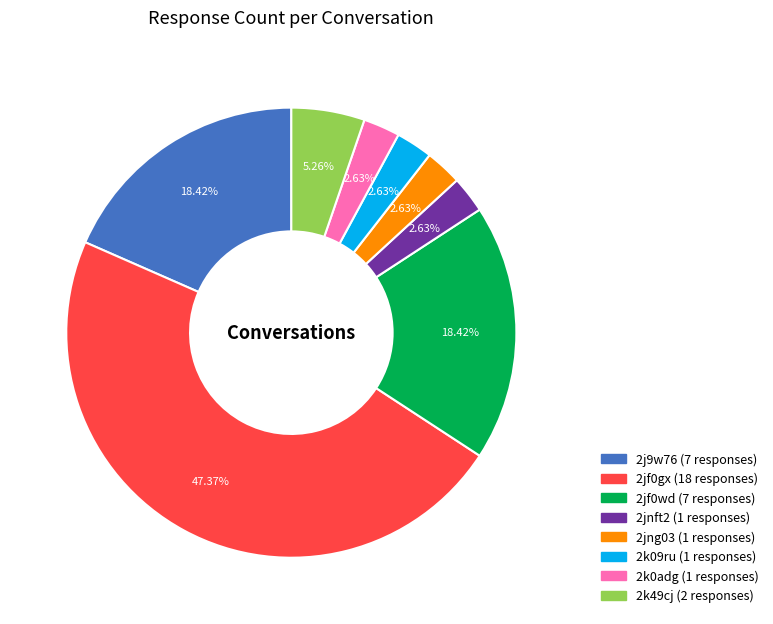

What percentage is the 2jf0gx slice, to the nearest percent?

47%